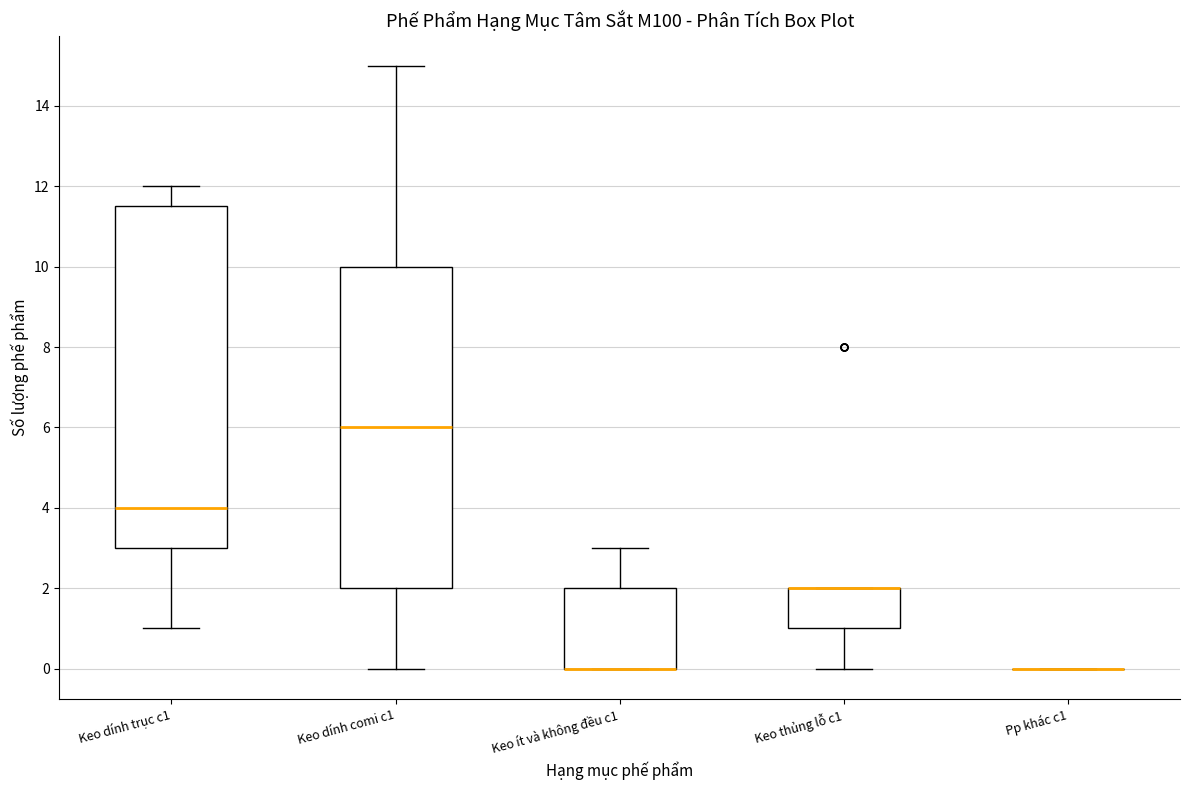

Reading left to right, transcribe this box plot: for each box, give where its median line is, the range the box spans, and where its two whiskers end, as read against the y-axis. The values are not printed on the chart, so give them approximately, as read against the axis.

Keo dính trục c1: median 4.0, box 3.0 to 11.6, whiskers 1.0 to 12.0
Keo dính comi c1: median 6.0, box 2.0 to 10.0, whiskers 0.0 to 15.0
Keo ít và không đều c1: median 0.0 (drawn on the box's lower edge), box 0.0 to 2.0, whiskers 0.0 to 3.0
Keo thủng lỗ c1: median 2.0 (drawn on the box's upper edge), box 1.0 to 2.0, whiskers 0.0 to 2.0
Pp khác c1: box collapsed to a line at 0.0, whiskers 0.0 to 0.0